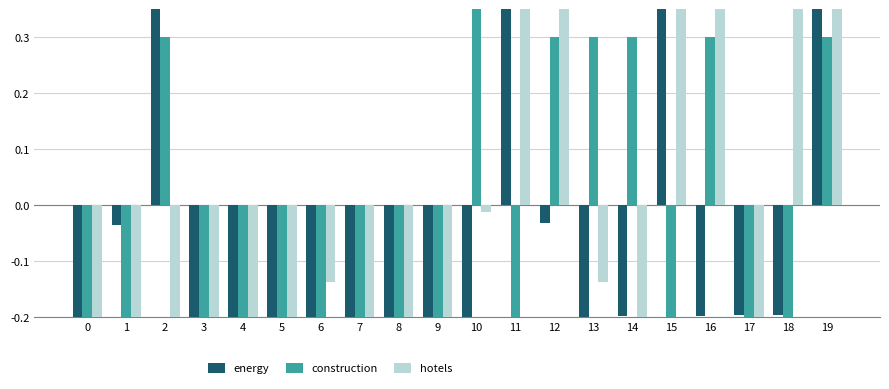

What is the difference between the second highest and minimum values in the energy series?

1.0